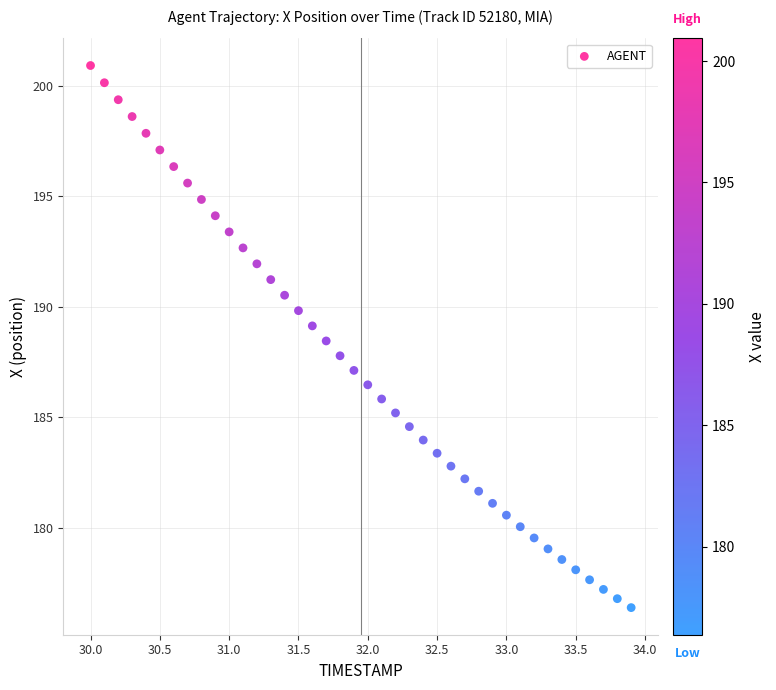

What is the range of X values (max minus min)?

3.9